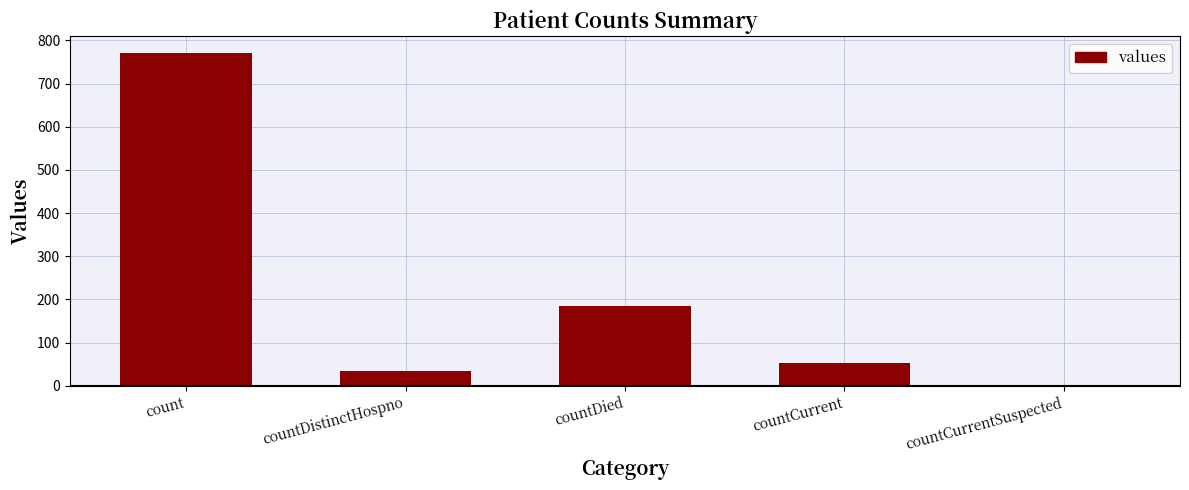

Which has a higher value, countCurrent or countCurrentSuspected?

countCurrent